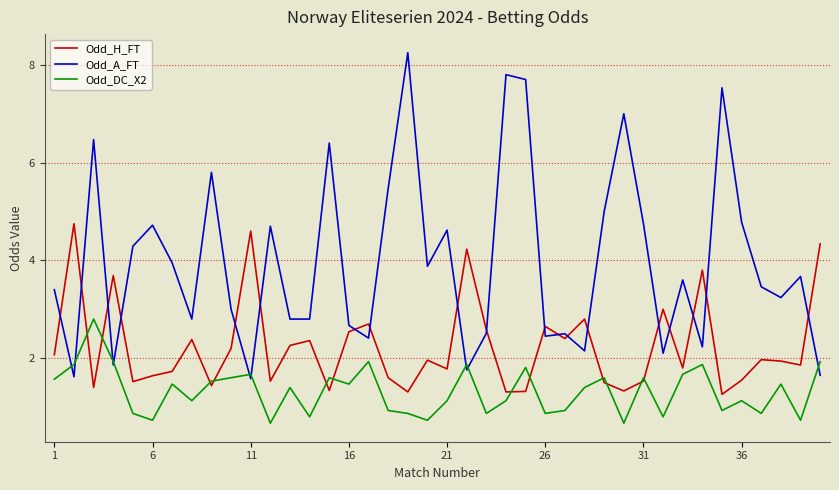

Which series ends up on top after the final intersection of Odd_DC_X2 and Odd_H_FT?

Odd_H_FT